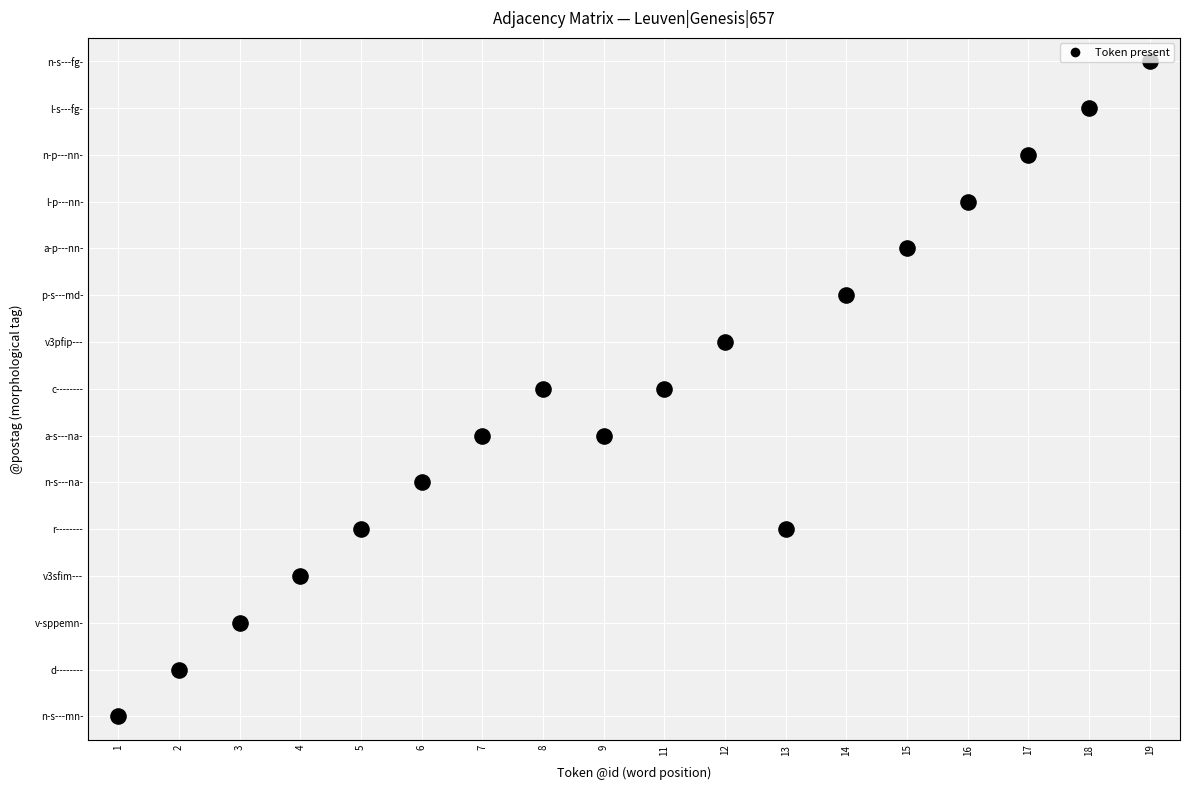

What is the average value of the r-------- series?

1